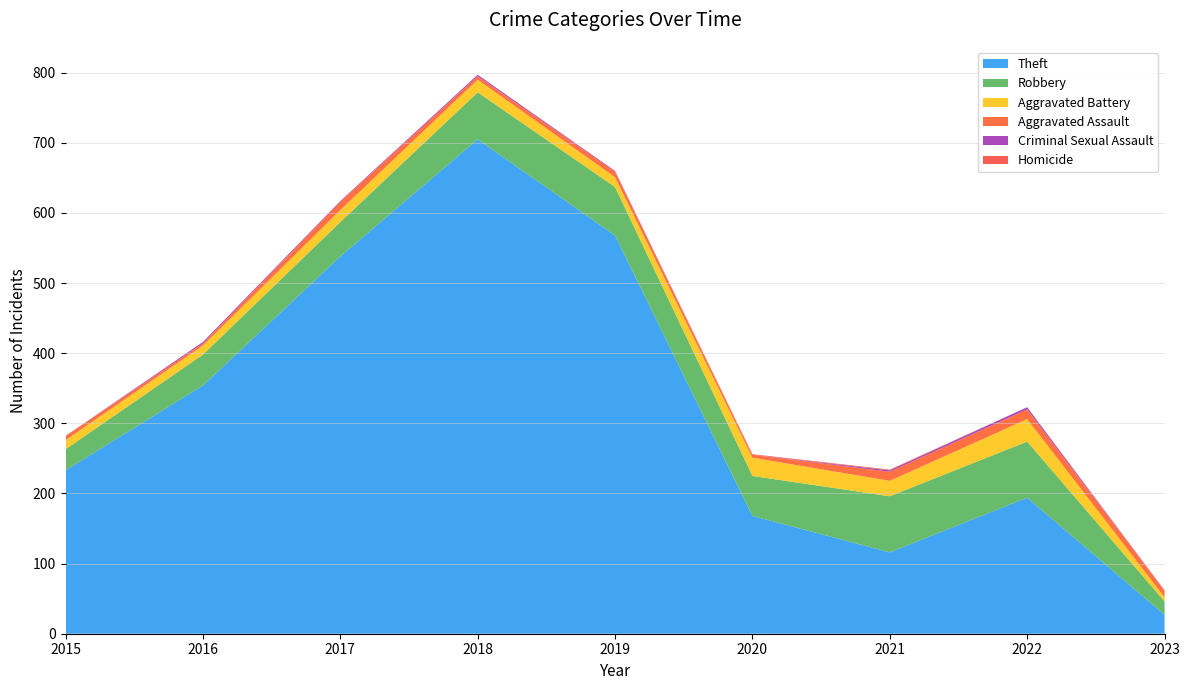

Reading left to right, what are all the values shown in this chart?

Theft: 2015=233	2016=354	2017=538	2018=705	2019=568	2020=168	2021=116	2022=194	2023=27
Robbery: 2015=30	2016=44	2017=49	2018=67	2019=69	2020=57	2021=80	2022=80	2023=19
Aggravated Battery: 2015=13	2016=13	2017=17	2018=18	2019=14	2020=26	2021=22	2022=32	2023=6
Aggravated Assault: 2015=6	2016=3	2017=12	2018=5	2019=8	2020=4	2021=13	2022=14	2023=9
Criminal Sexual Assault: 2015=0	2016=2	2017=1	2018=2	2019=1	2020=0	2021=2	2022=3	2023=0
Homicide: 2015=0	2016=0	2017=0	2018=0	2019=0	2020=1	2021=1	2022=0	2023=1